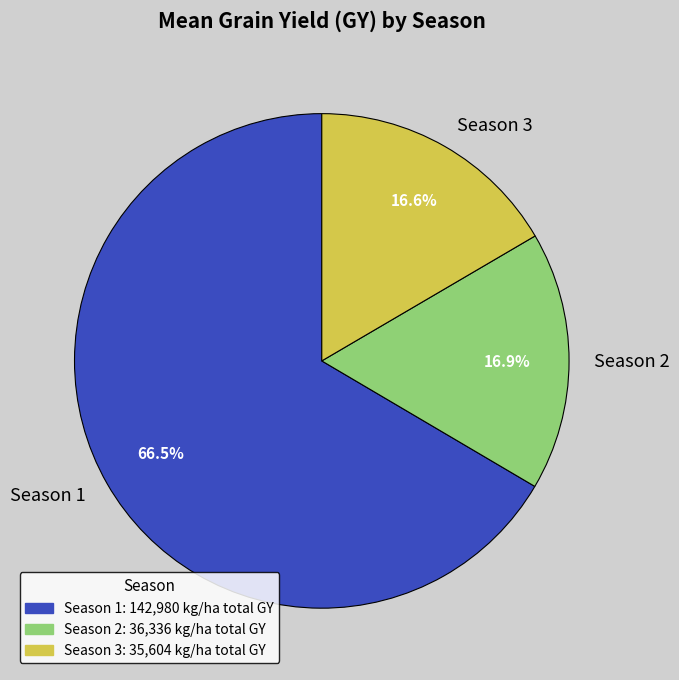

Which slice is the largest?

Season 1